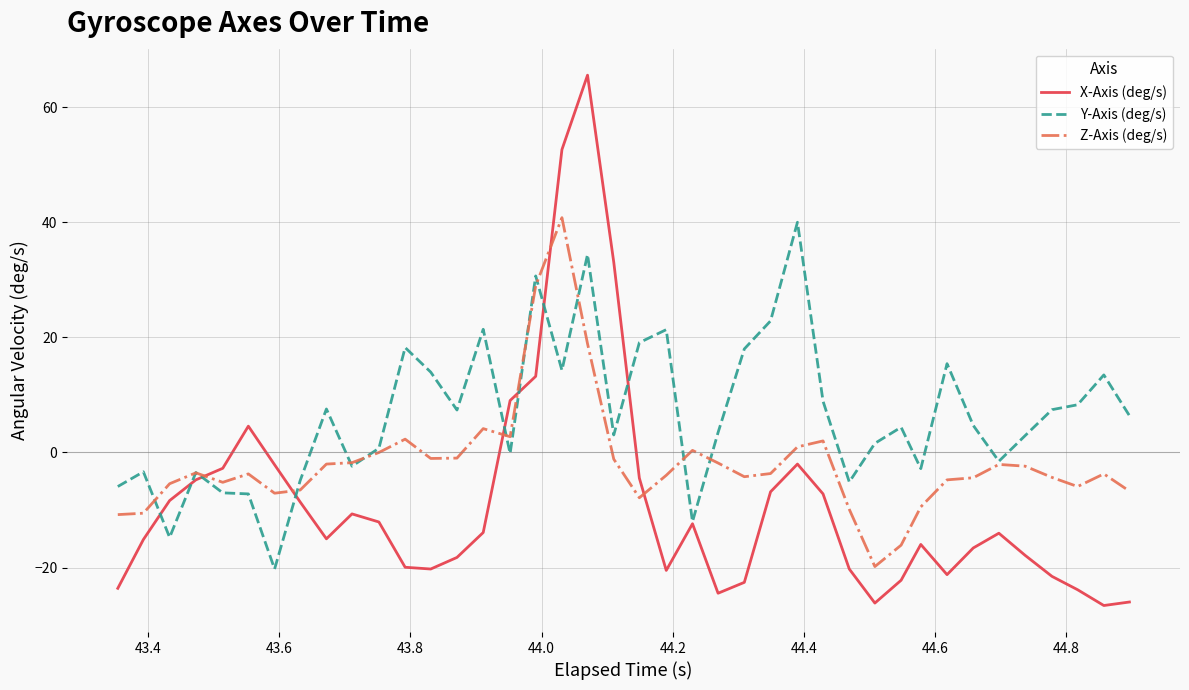

Which series ends up on top after the final intersection of X-Axis (deg/s) and Z-Axis (deg/s)?

Z-Axis (deg/s)